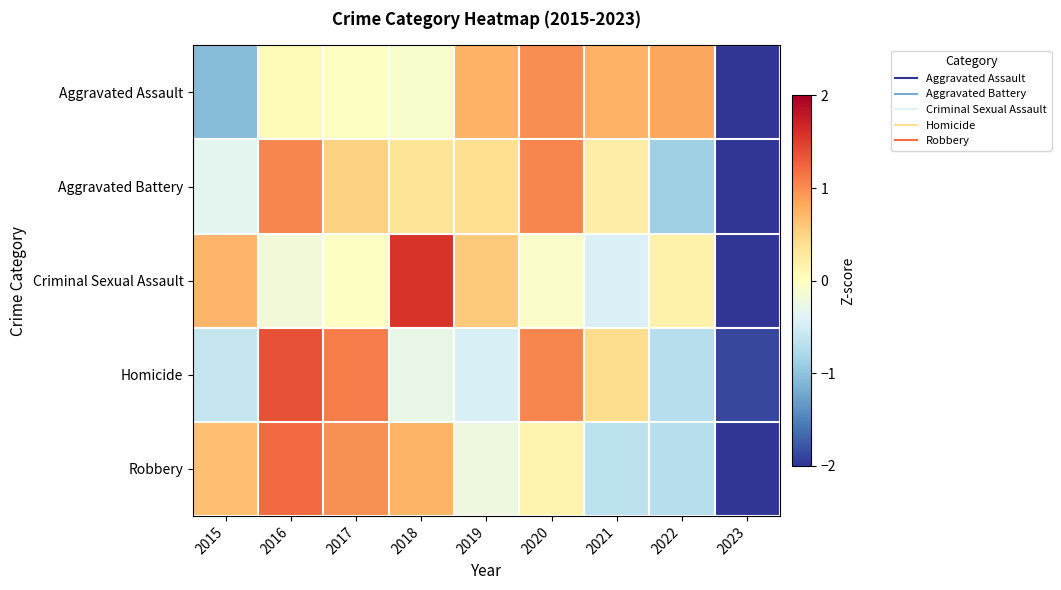

Rank the series at 2017 from highest to lowest value.

Homicide, Robbery, Aggravated Battery, Criminal Sexual Assault, Aggravated Assault